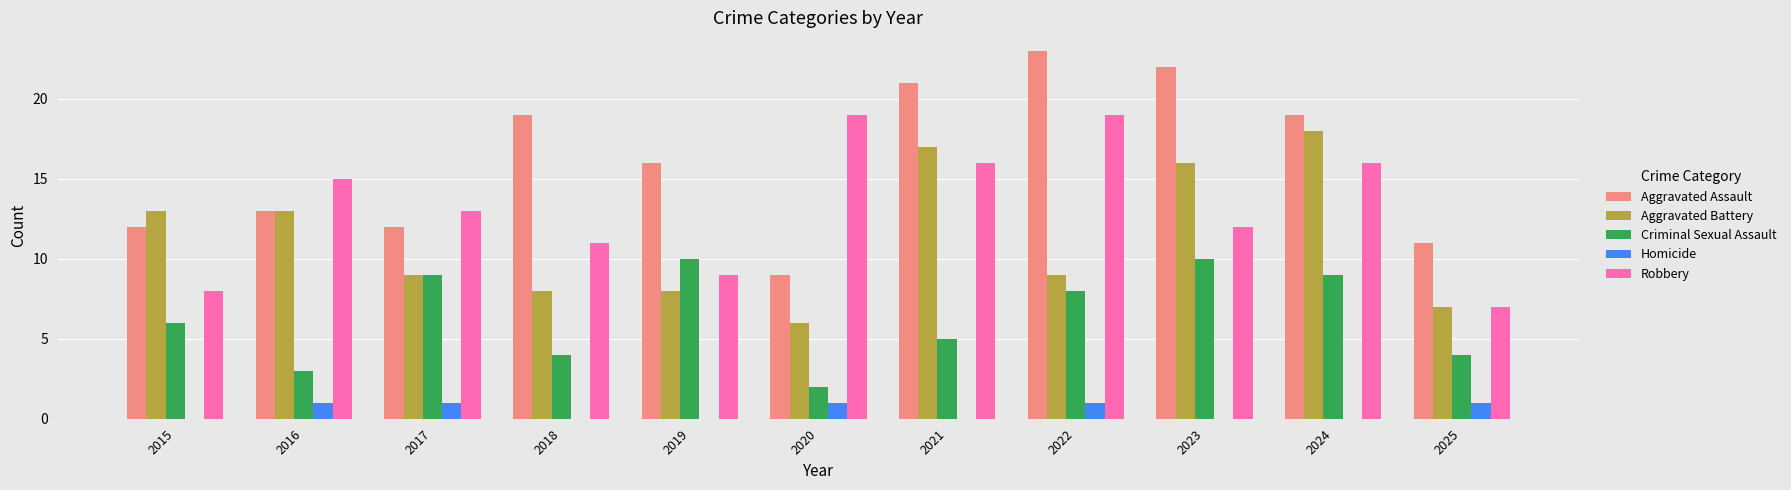

At which label does Robbery first exceed 13?

2016